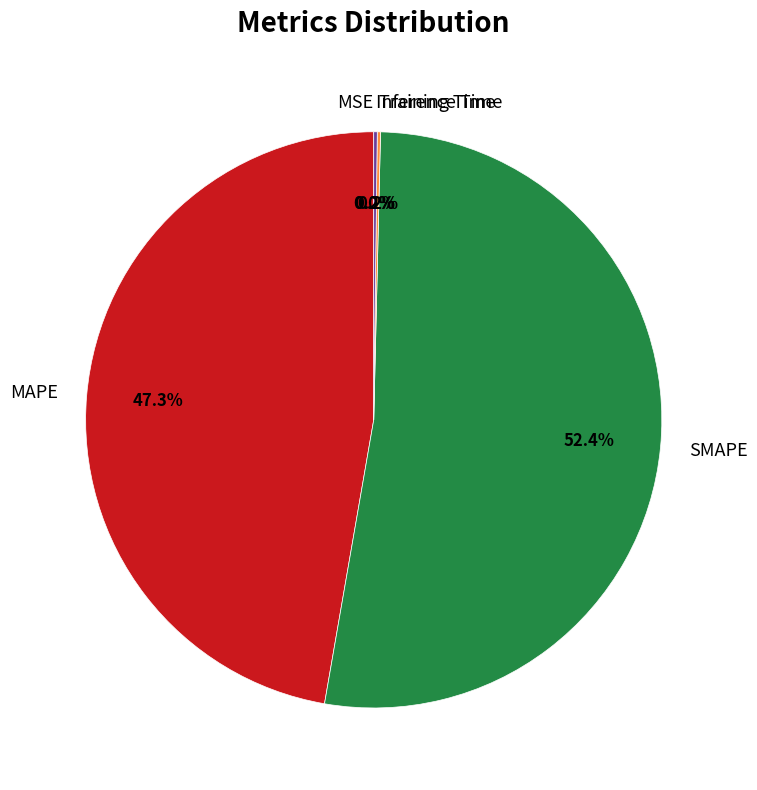

True or false: MSE accounts for 8% of the total.

False